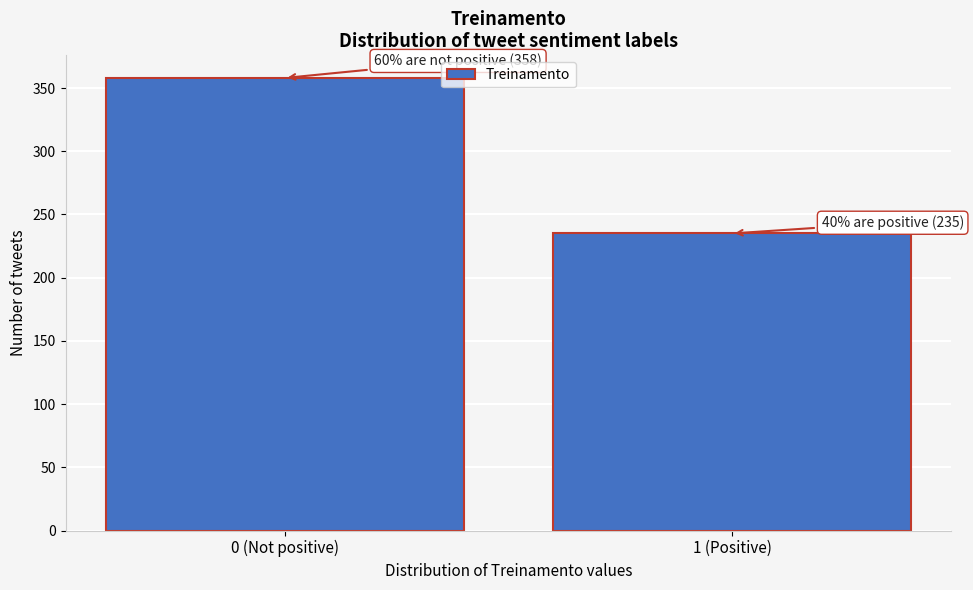

Reading left to right, transcribe all the data shown in this chart.

0 (Not positive)=358	1 (Positive)=235